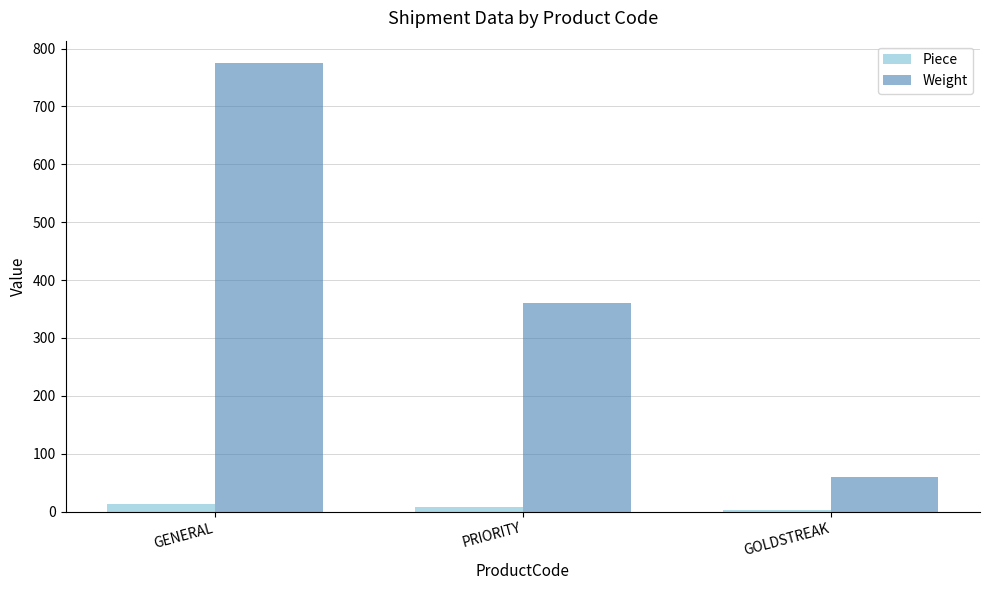

At which category does the chart reach its peak across all series?

GENERAL